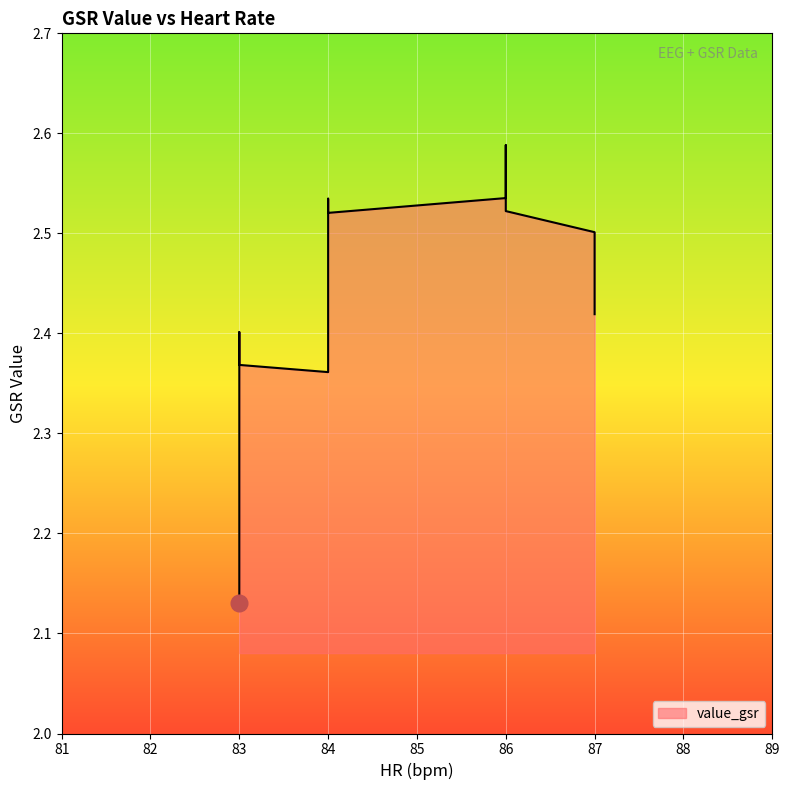

What is the greatest value displayed?

2.6